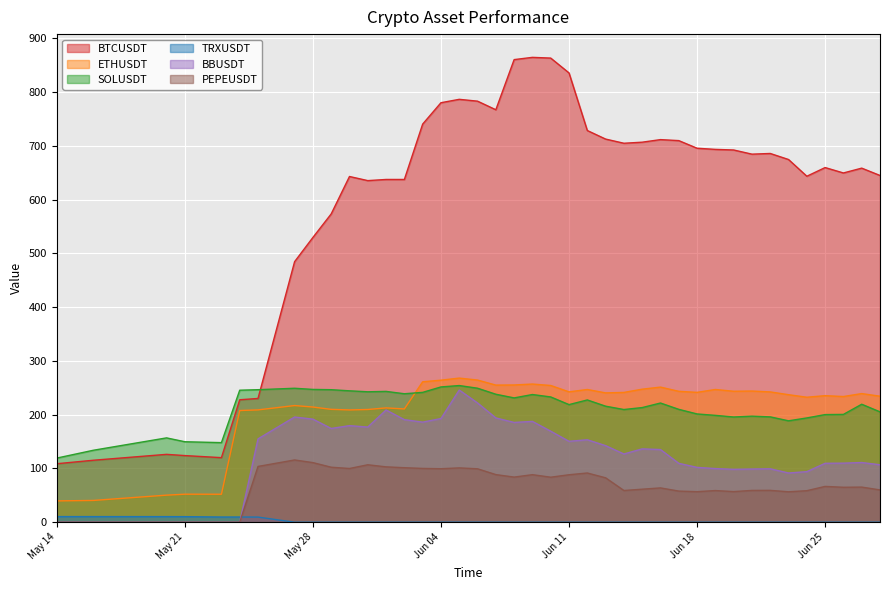

What is the approximate value of BBUSDT at 2024-06-15?

136.4